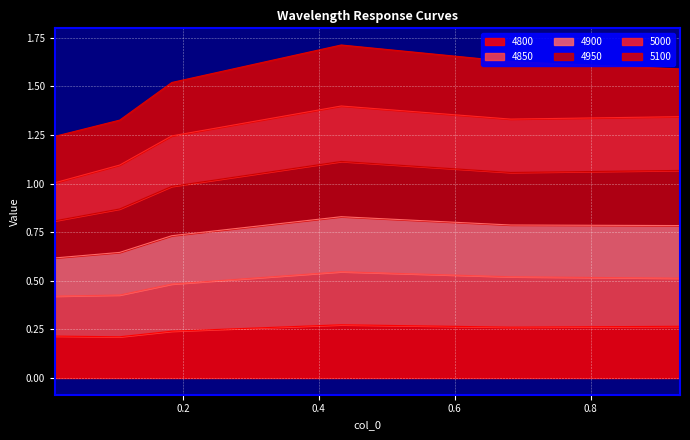

True or false: 4800 and 4950 cross at least once.

False